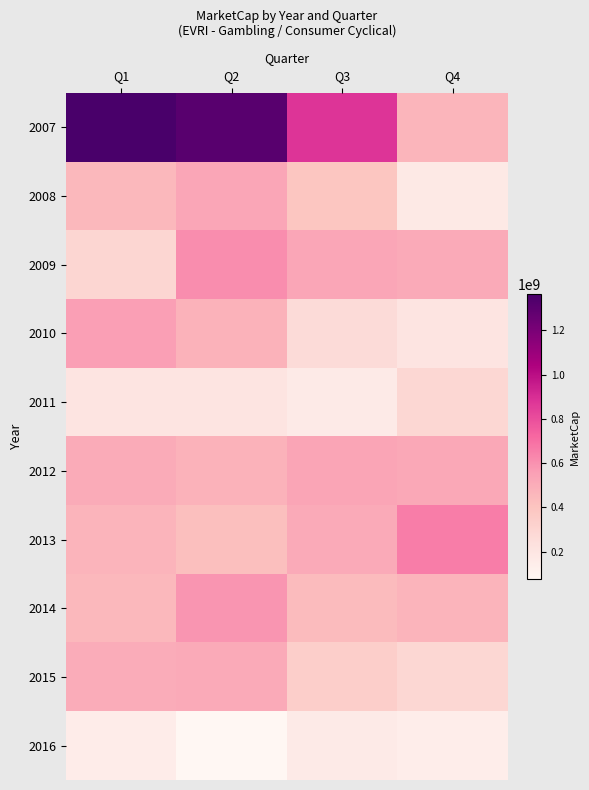

How many series are shown in this chart?

10